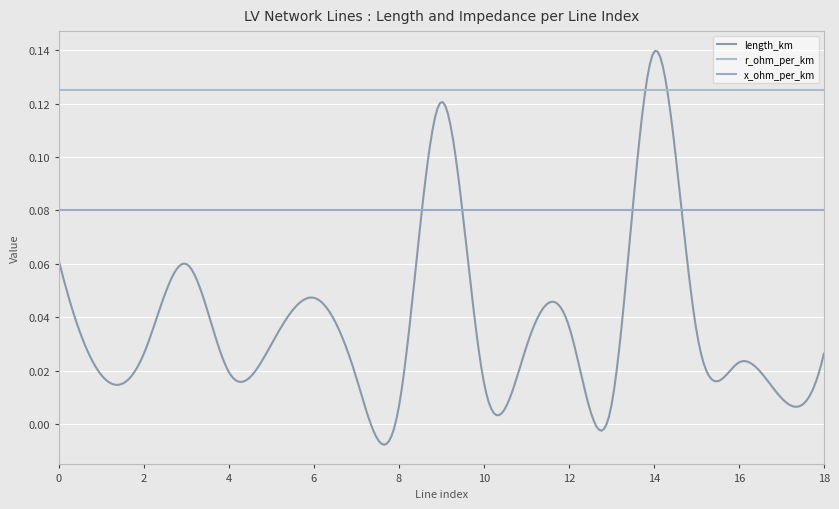

How many lines are shown in the chart?

3